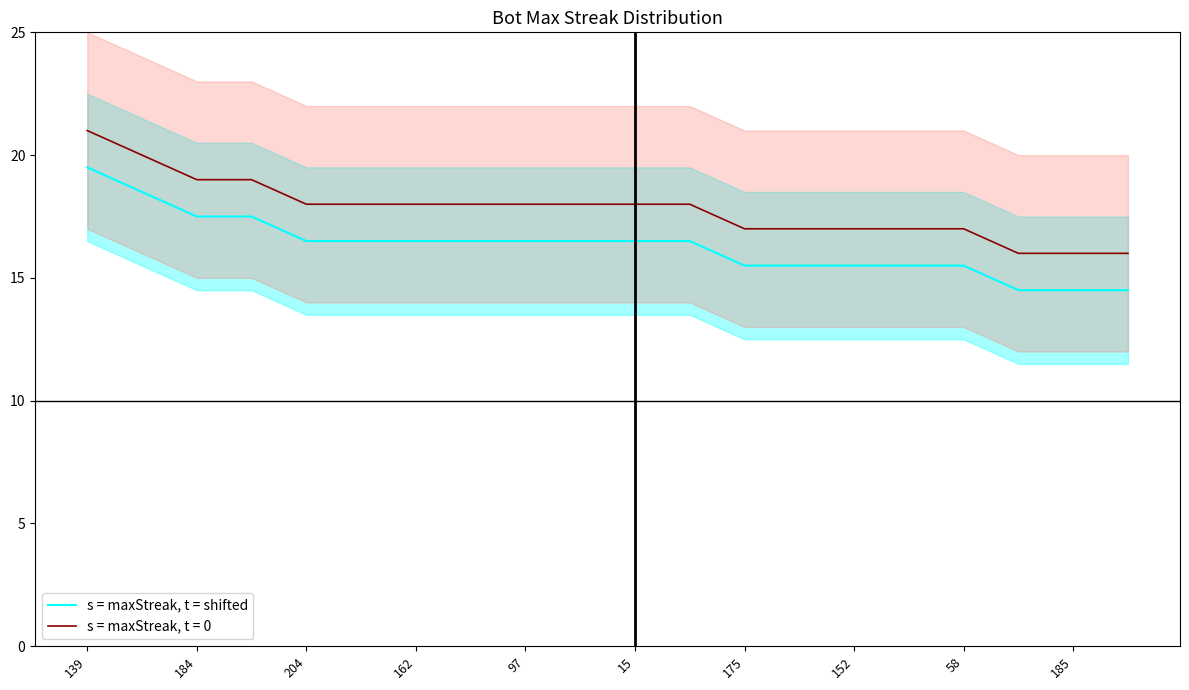

Does the chart have visible grid lines?

No